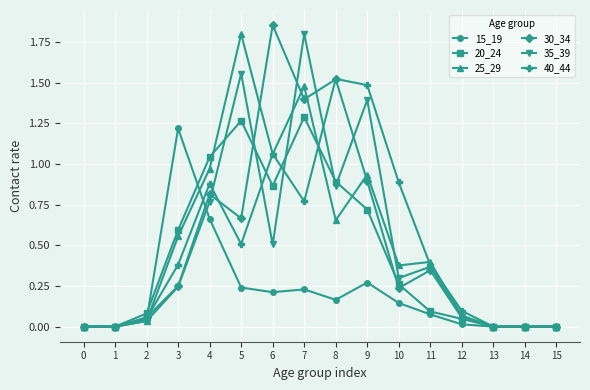

Which series changed the most between 6 and 10?

30_34